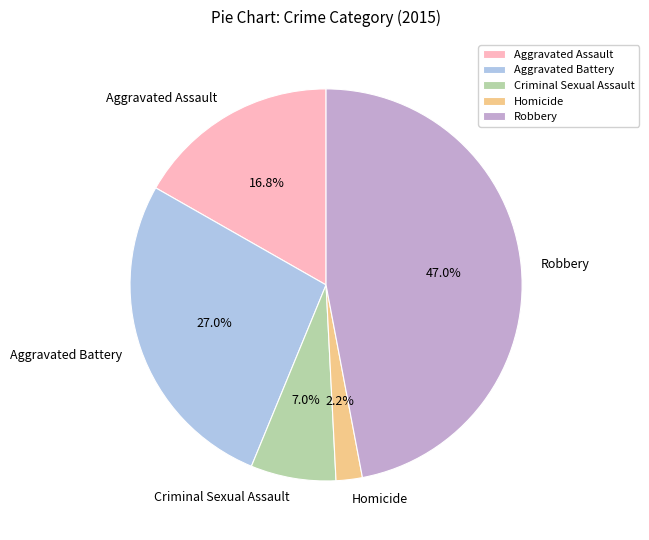

Is the sum of Aggravated Battery and Robbery greater than half?

Yes